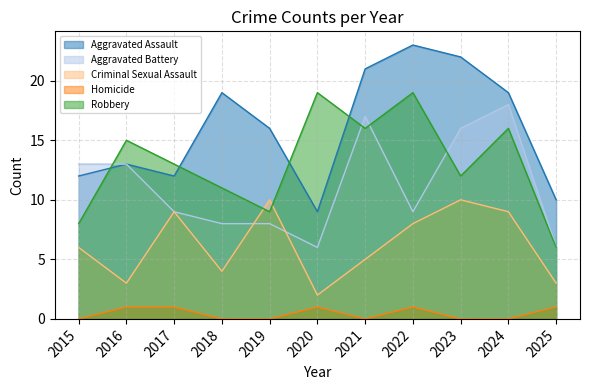

Is it true that Criminal Sexual Assault equals 14 at 2024?

False